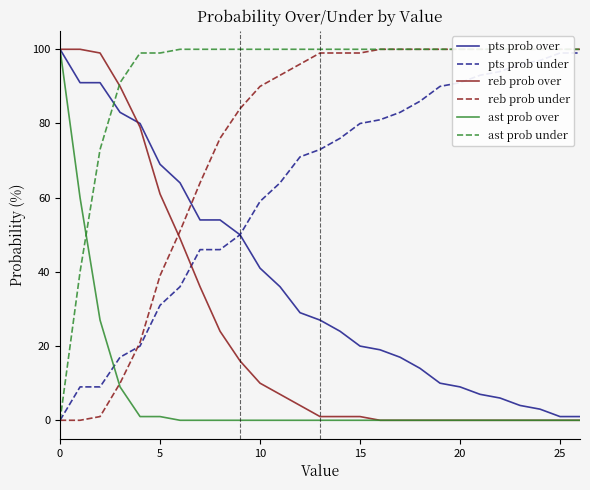

What is the value of the pts prob over point at the 18th from the left?

17